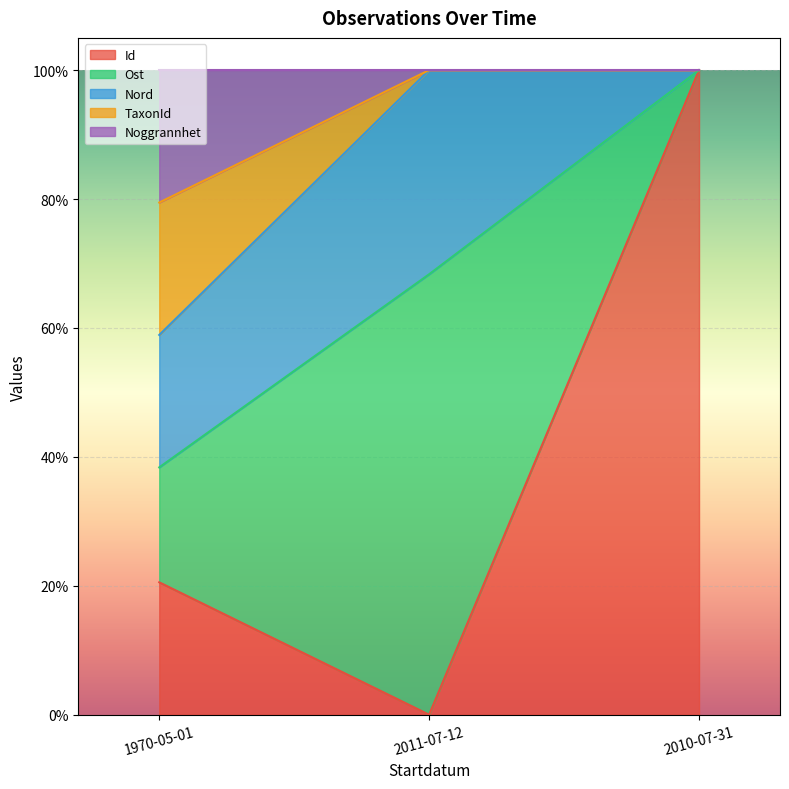

Which category has the lowest value in the Id series?

2011-07-12